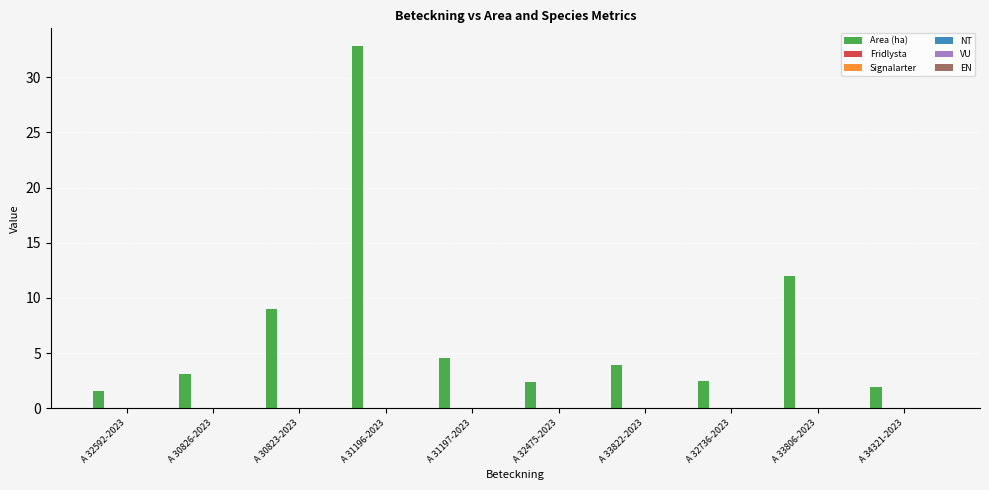

What is the greatest value displayed?

32.8